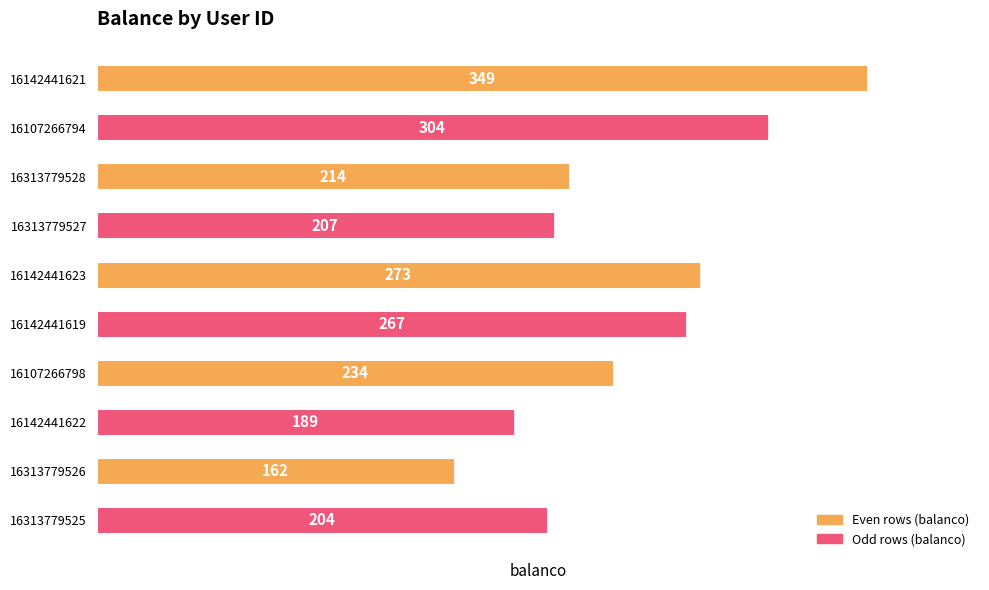

What is the smallest value displayed?

162